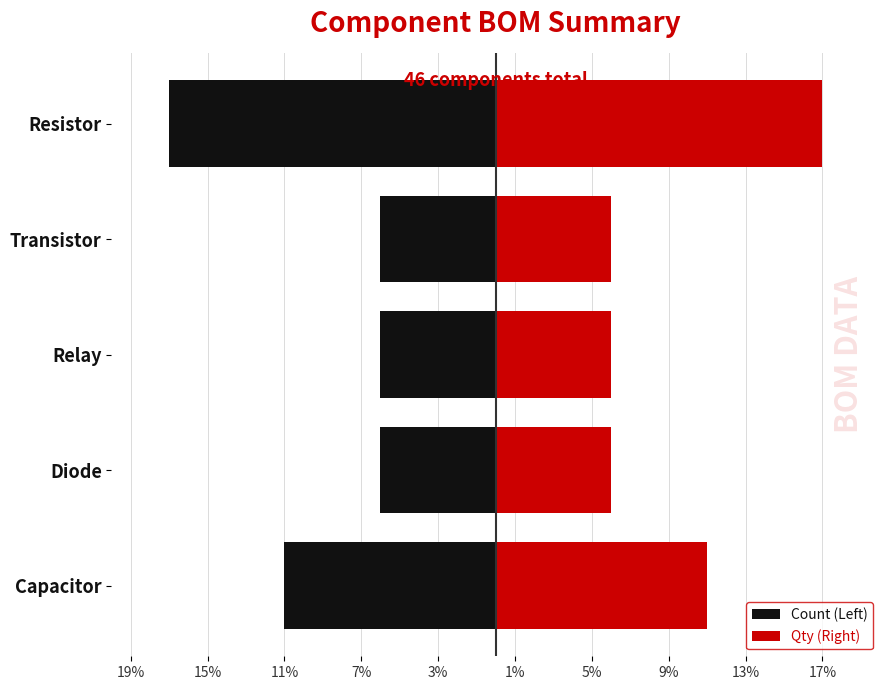

Reading left to right, list all the values displayed in this chart.

Count (Left): -11	-6	-6	-6	-17
Qty (Right): 11	6	6	6	17